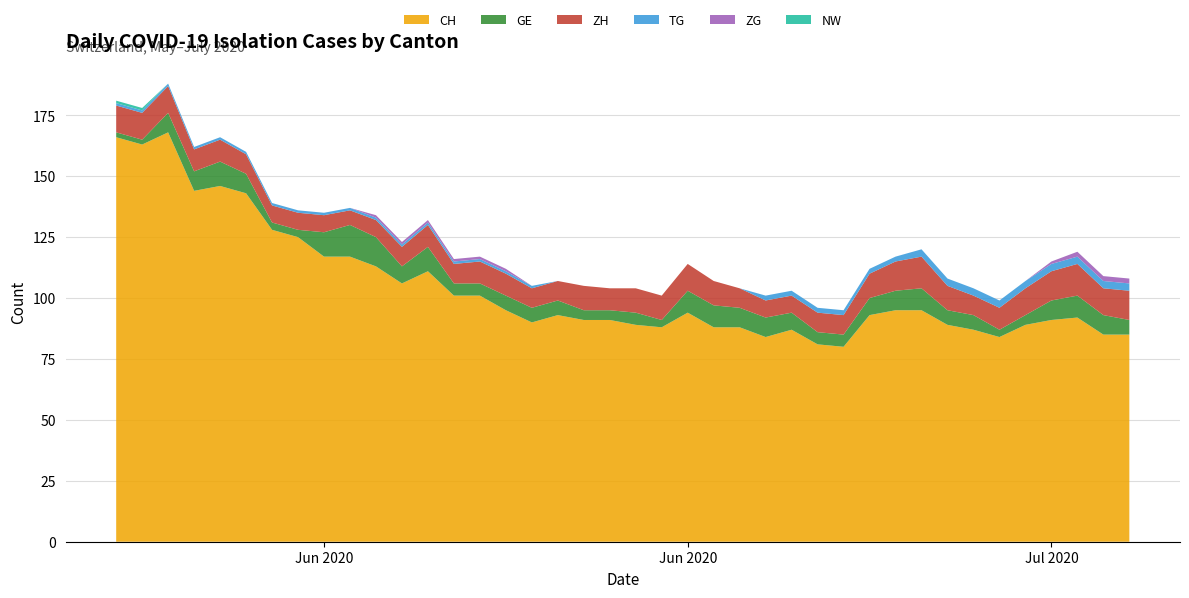

Reading left to right, extract all data points from this chart.

CH: 166	163	168	144	146	143	128	125	117	117	113	106	111	101	101	95	90	93	91	91	89	88	94	88	88	84	87	81	80	93	95	95	89	87	84	89	91	92	85	85
GE: 2	2	8	8	10	8	3	3	10	13	12	7	10	5	5	6	6	6	4	4	5	3	9	9	8	8	7	5	5	7	8	9	6	6	3	4	8	9	8	6
ZH: 11	11	11	9	9	8	7	7	7	6	7	8	9	8	9	9	8	8	10	9	10	10	11	10	8	7	7	8	8	10	12	13	10	8	9	11	12	13	11	12
TG: 1	1	1	1	1	1	1	1	1	1	1	1	1	1	1	1	1	0	0	0	0	0	0	0	0	2	2	2	2	2	2	3	3	3	3	3	3	3	3	3
ZG: 0	0	0	0	0	0	0	0	0	0	1	1	1	1	1	1	0	0	0	0	0	0	0	0	0	0	0	0	0	0	0	0	0	0	0	0	1	2	2	2
NW: 1	1	0	0	0	0	0	0	0	0	0	0	0	0	0	0	0	0	0	0	0	0	0	0	0	0	0	0	0	0	0	0	0	0	0	0	0	0	0	0